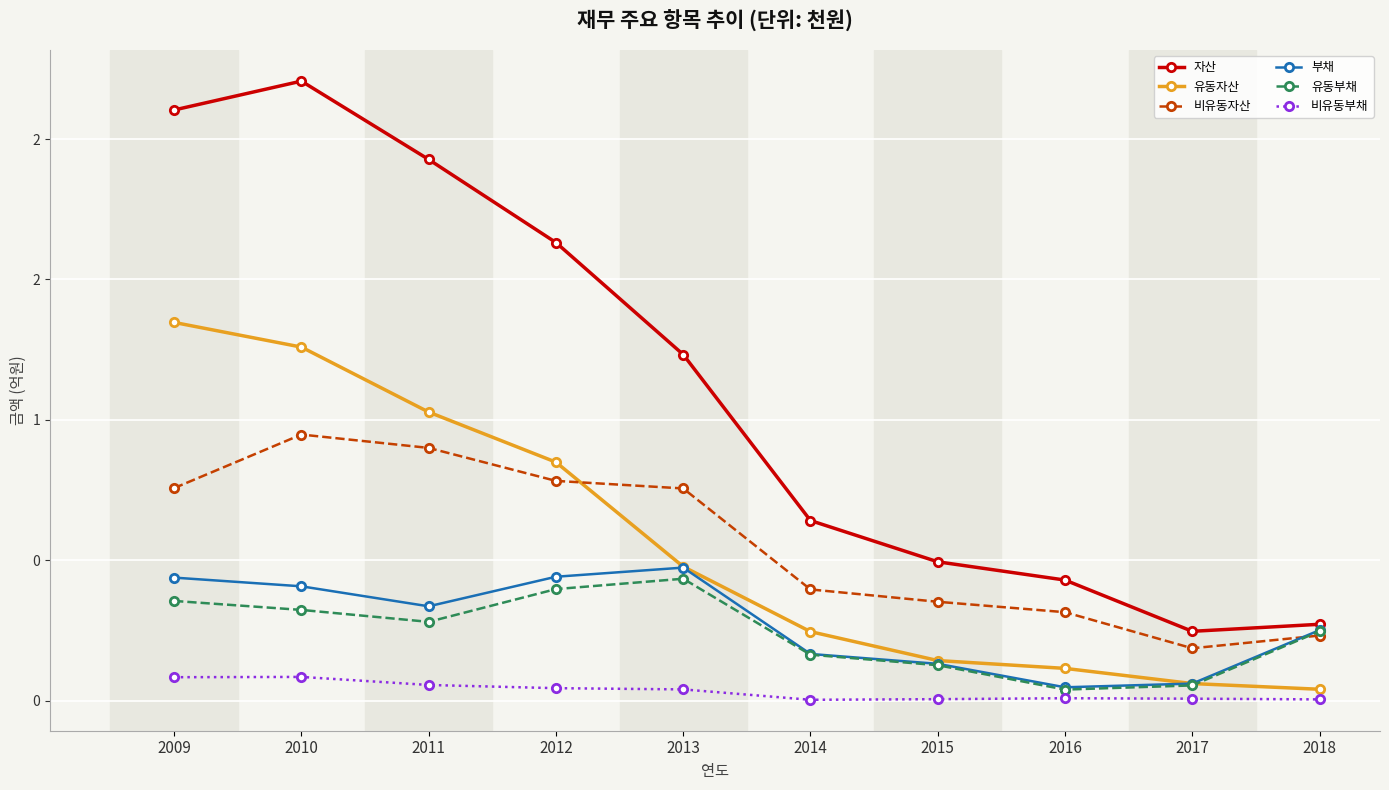

Is this an area chart (filled region under the line)?

No